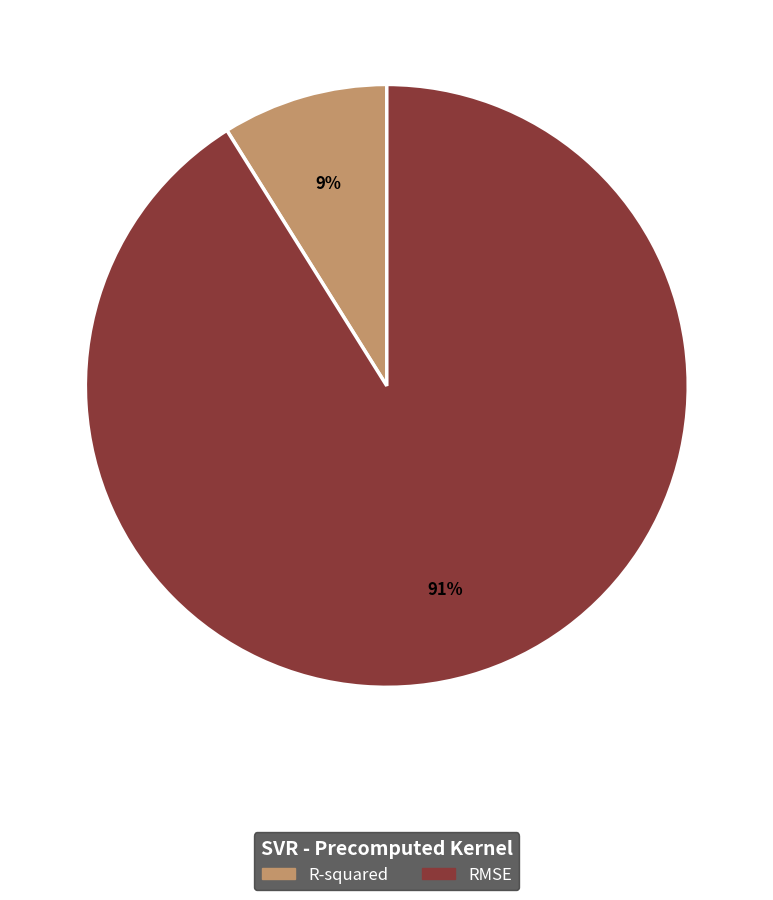

Between RMSE and R-squared, which is larger?

RMSE